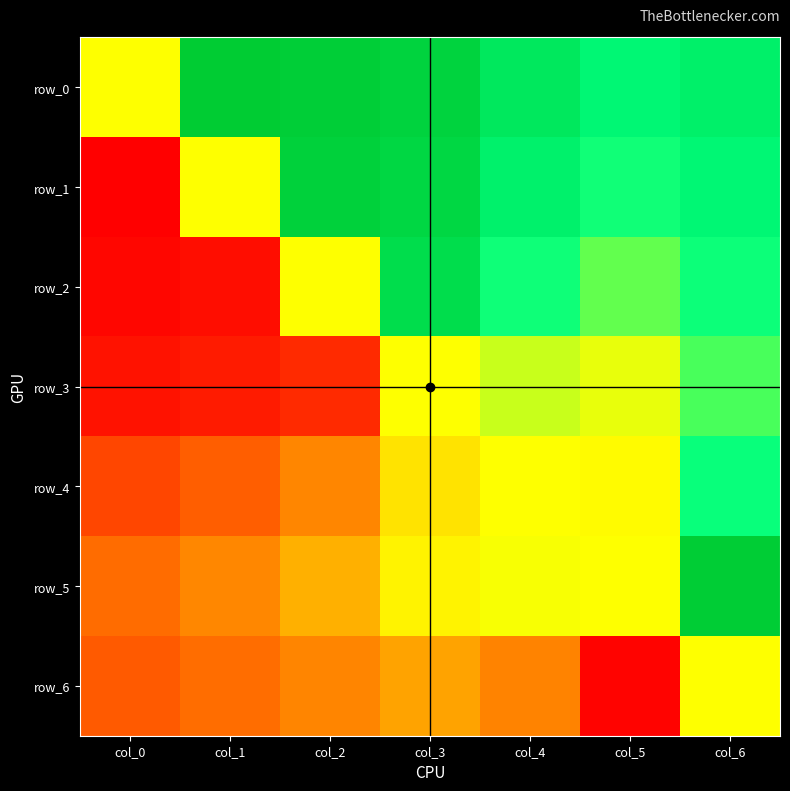

What is the maximum value shown in the chart?

3.2